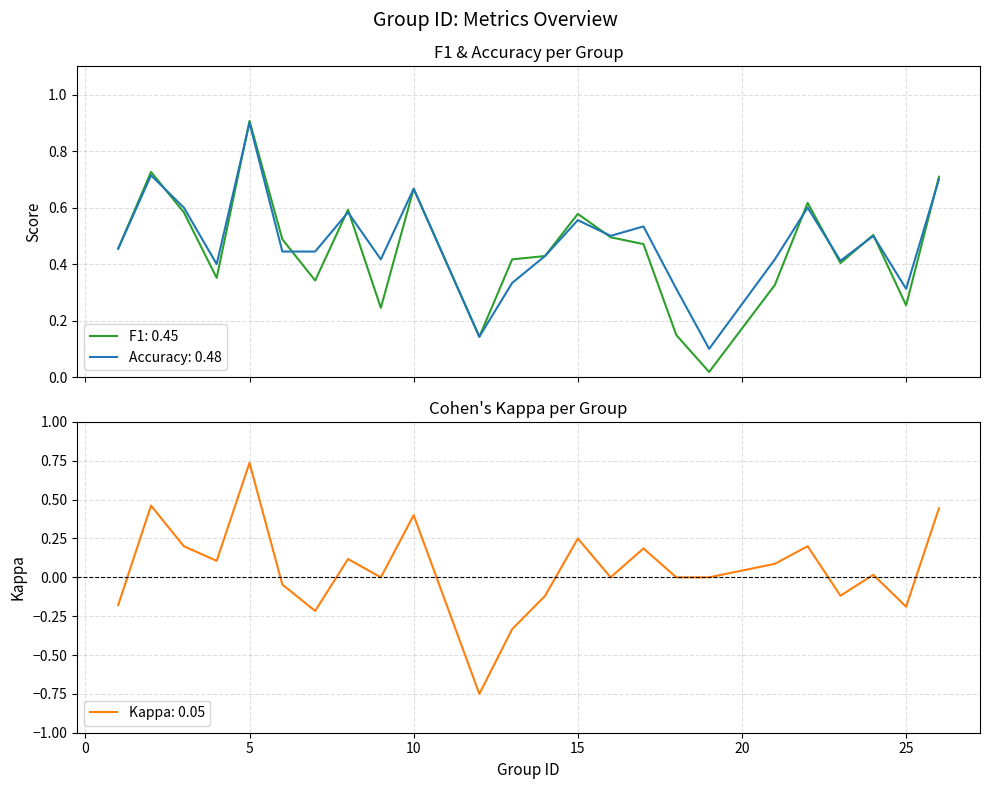

Does the chart display data point markers on the line(s)?

No